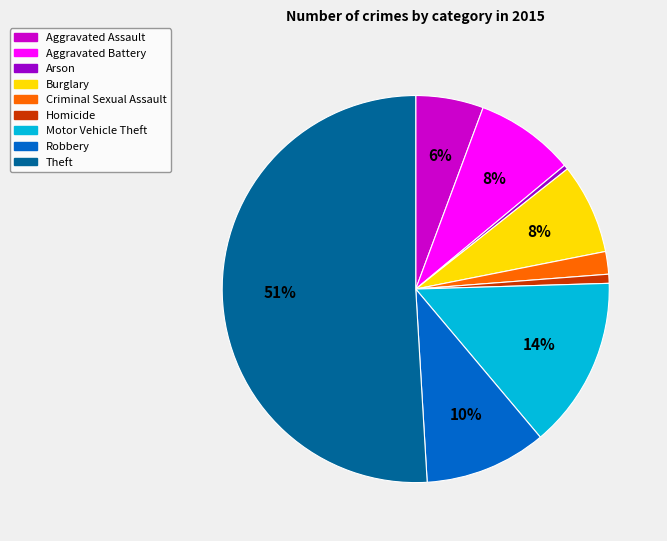

What is the largest slice in the pie chart?

Theft